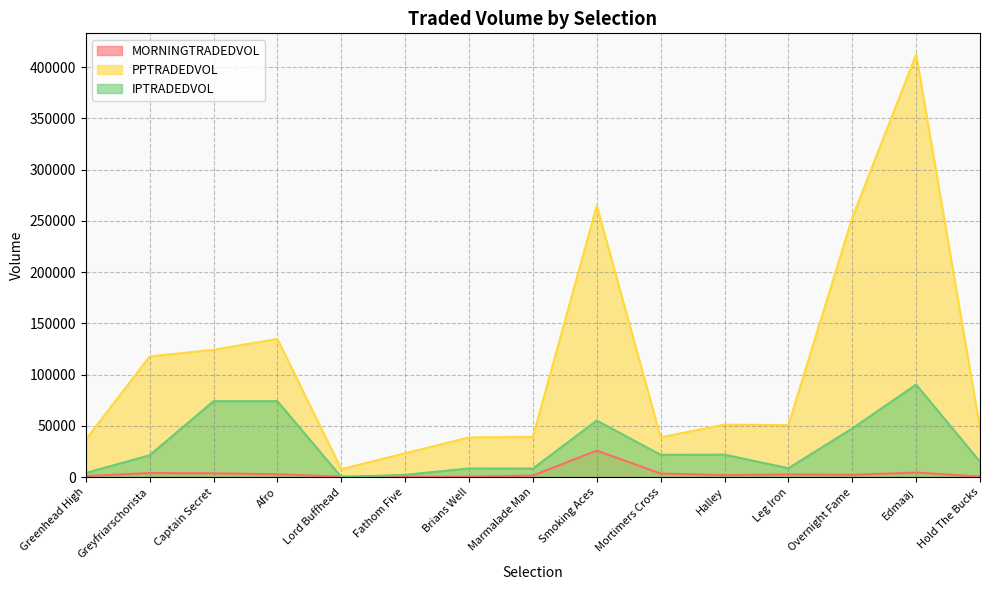

Rank the series at Mortimers Cross from lowest to highest value.

MORNINGTRADEDVOL, IPTRADEDVOL, PPTRADEDVOL